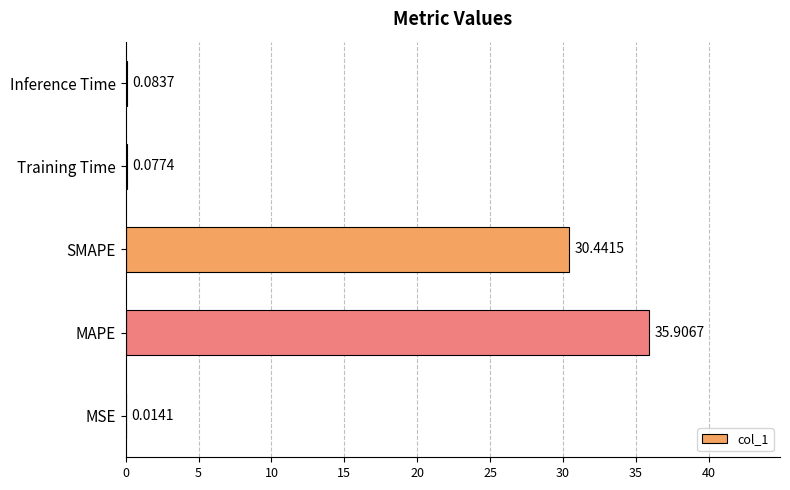

Count the number of data series in this chart.

1